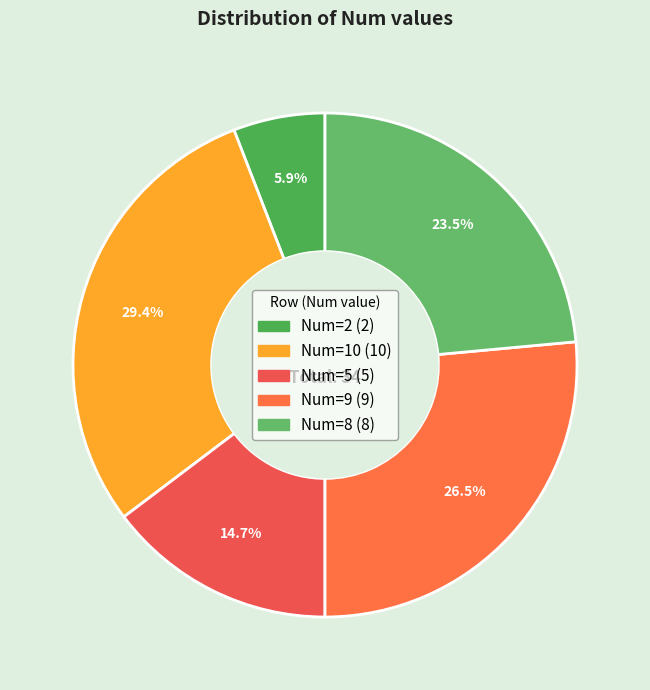

What is the largest slice in the pie chart?

10